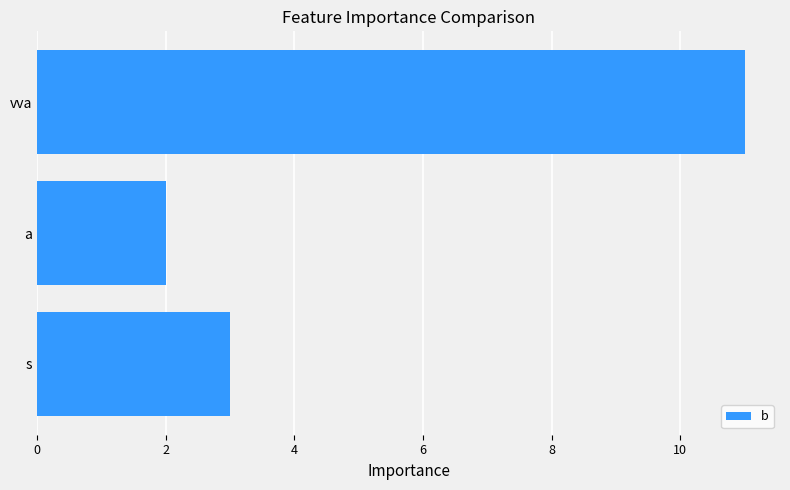

Which category has the lowest value across all series?

a